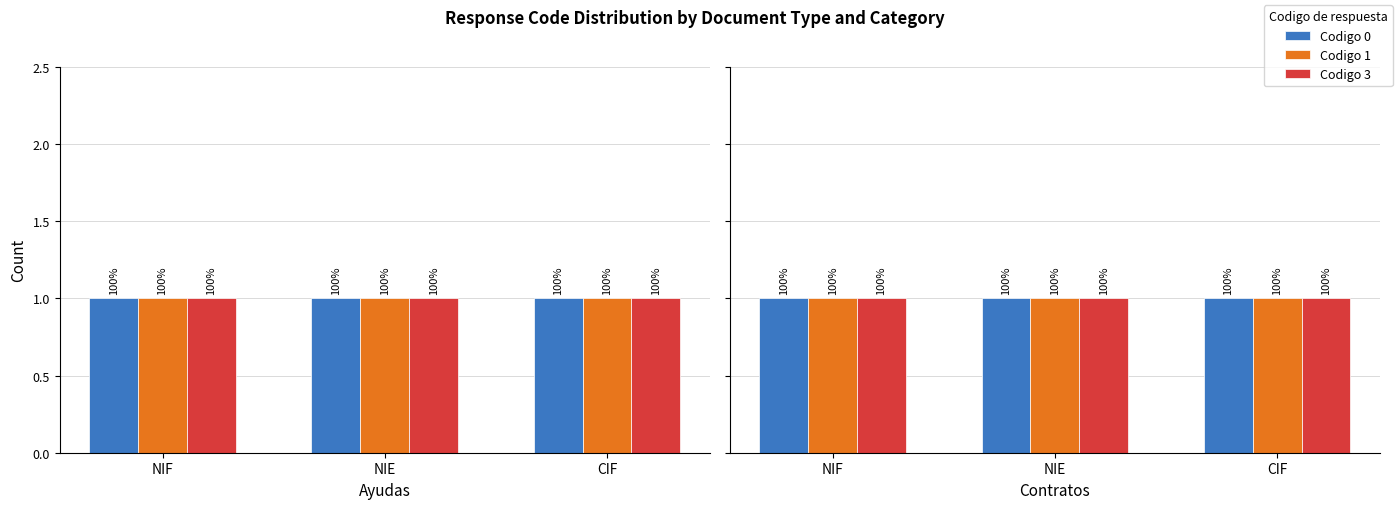

Which category has the highest value across all series?

Codigo 0 - Ayudas